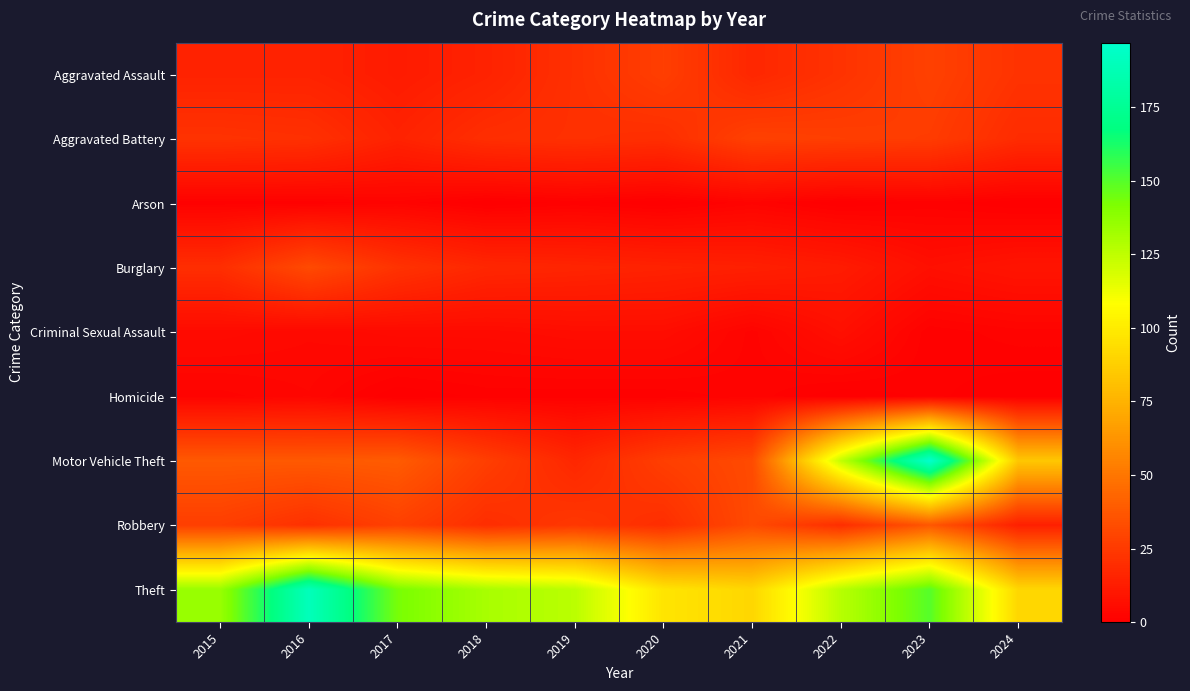

How many categories are shown in the chart?

10